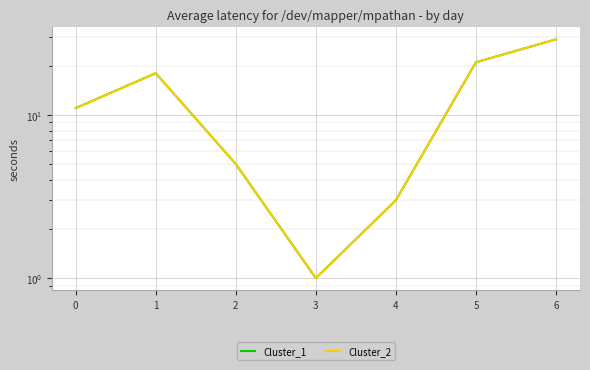

Is it true that Cluster_1 equals 3 at 4?

True